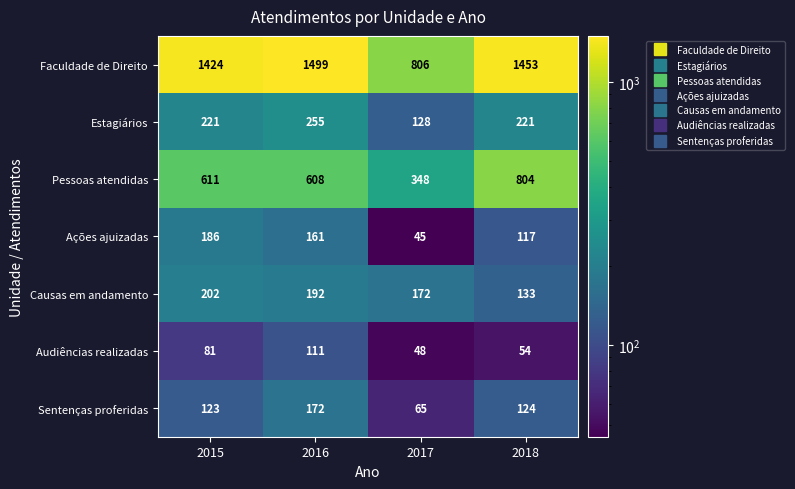

What is the difference between the maximum and minimum values in the Faculdade de Direito series?

693